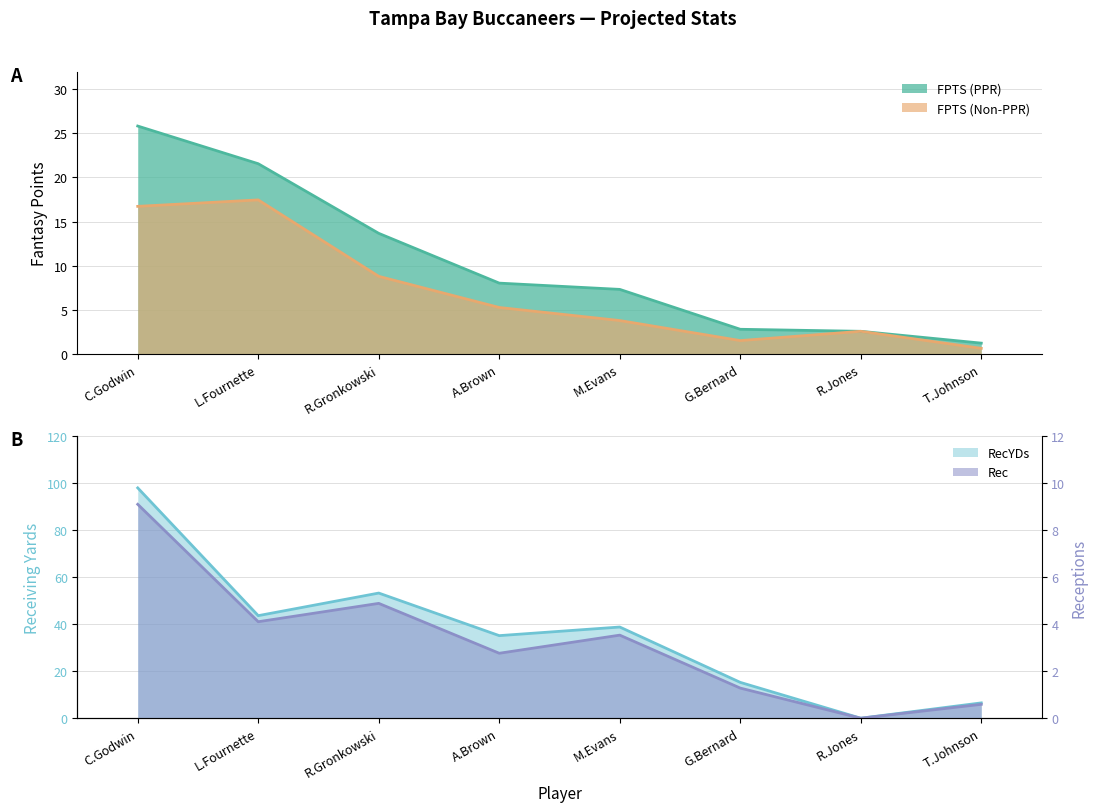

How many values in the FPTS (PPR) series exceed 8?

4